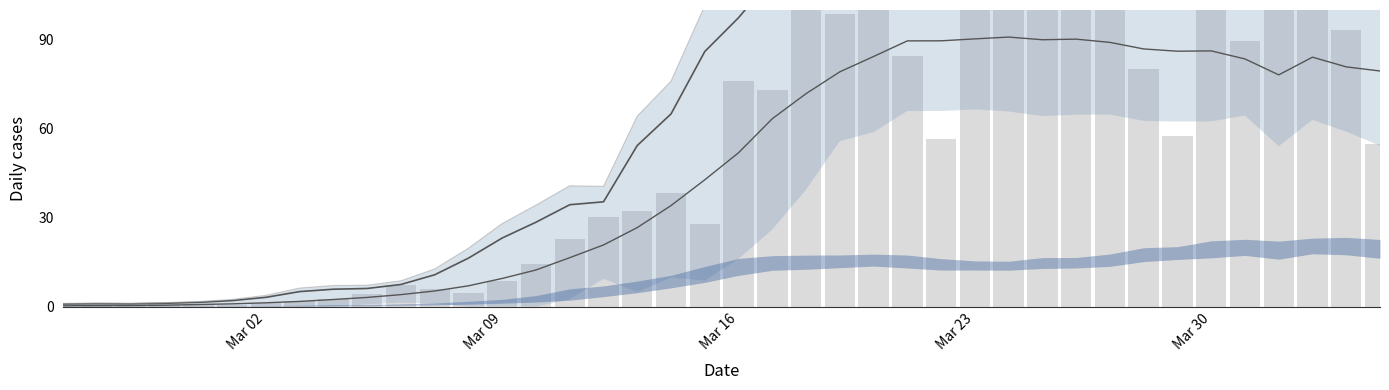

What is the value of the CH upper bar at the 23rd from the left?

113.0